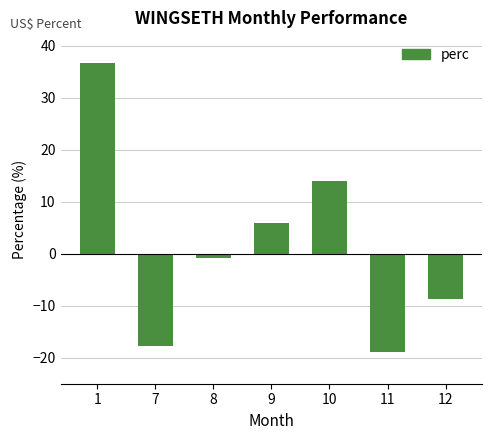

Rank the categories by value from lowest to highest.

11, 7, 12, 8, 9, 10, 1